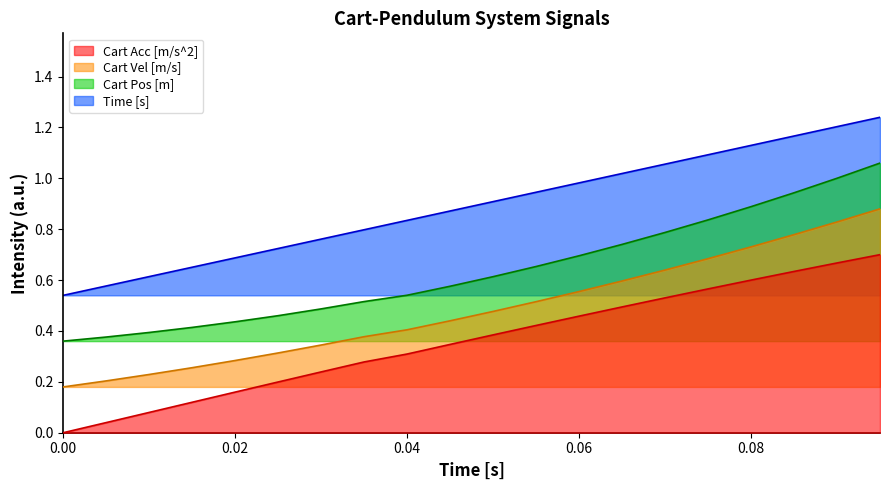

Between 0.035 and 0.015, which is larger?

0.035